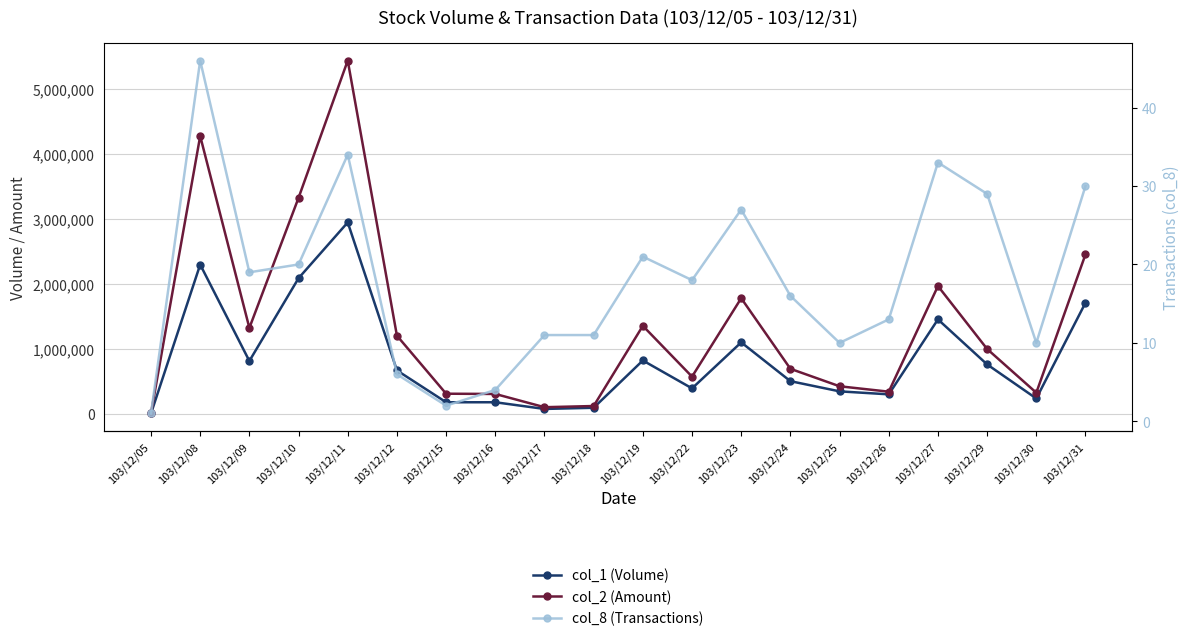

At which category is the sum across all series the highest?

103/12/11